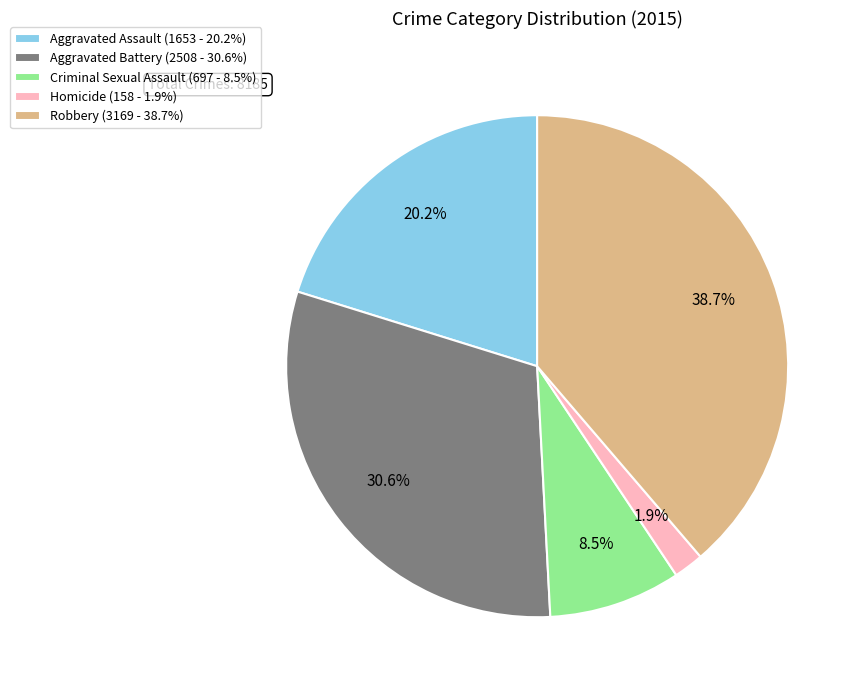

What portion of the pie excludes Homicide?

98.1%